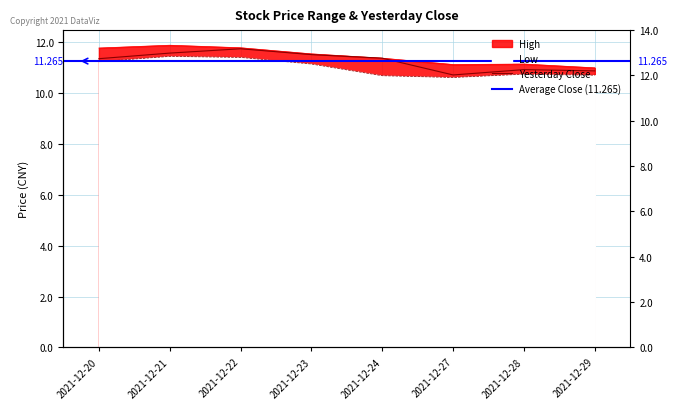

The High series shows 11.9 at 2021-12-21. True or false?

True